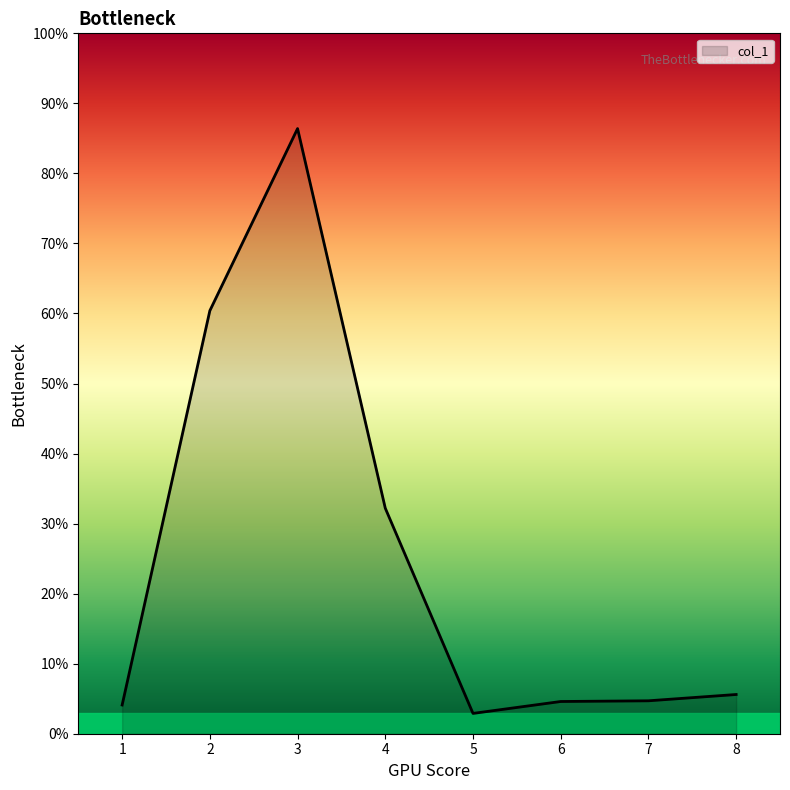

At which category does the data reach its first local peak?

3